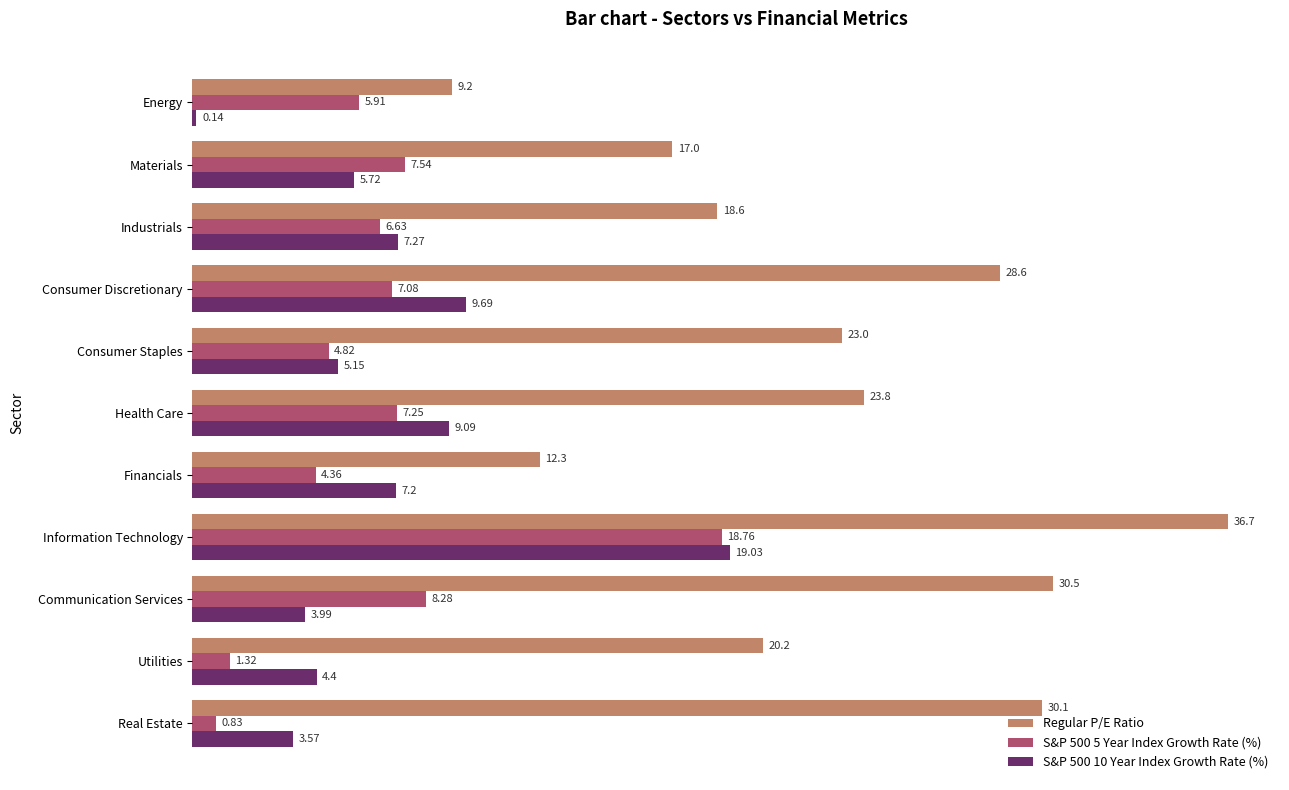

Is the value of S&P 500 5 Year Index Growth Rate (%) at Information Technology greater than the value of Regular P/E Ratio at Real Estate?

No